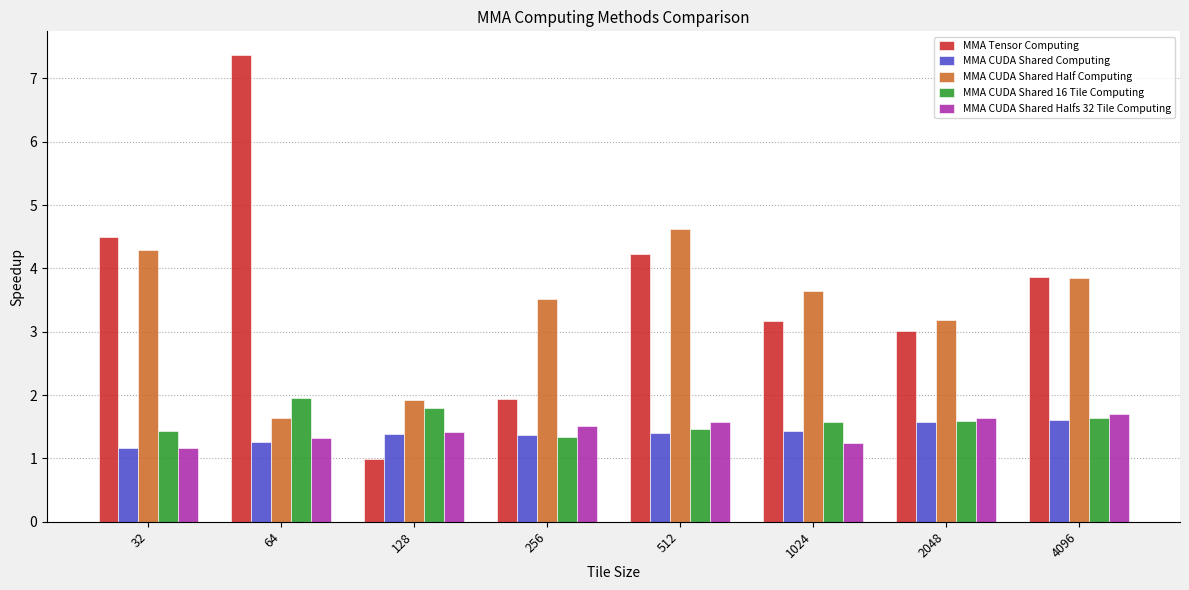

What is the value of the MMA Tensor Computing bar at the 3rd from the left?

1.0